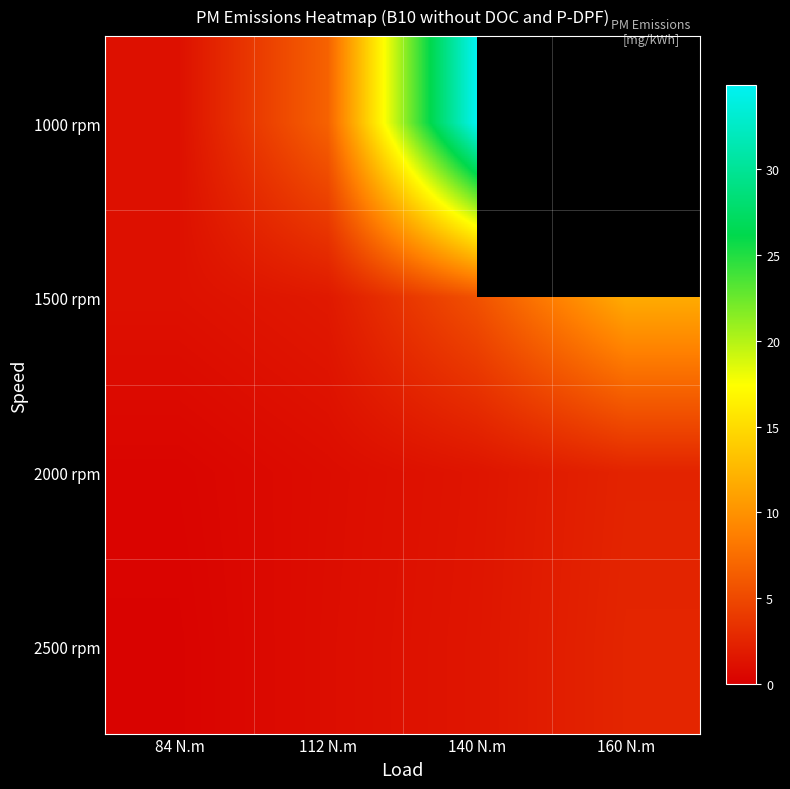

Which has a higher value, 112 N.m or 140 N.m?

140 N.m